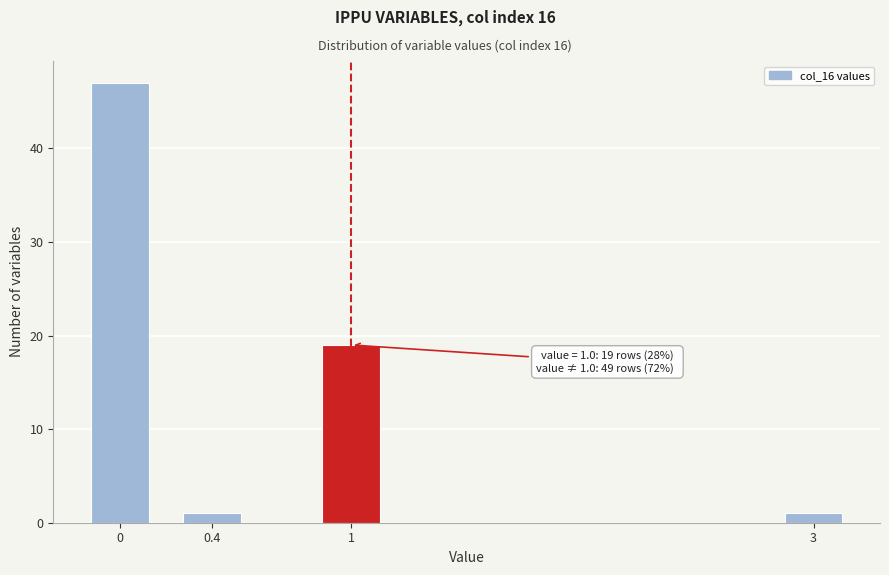

Reading left to right, transcribe all the data shown in this chart.

0=47	0.4=1	1=19	3=1